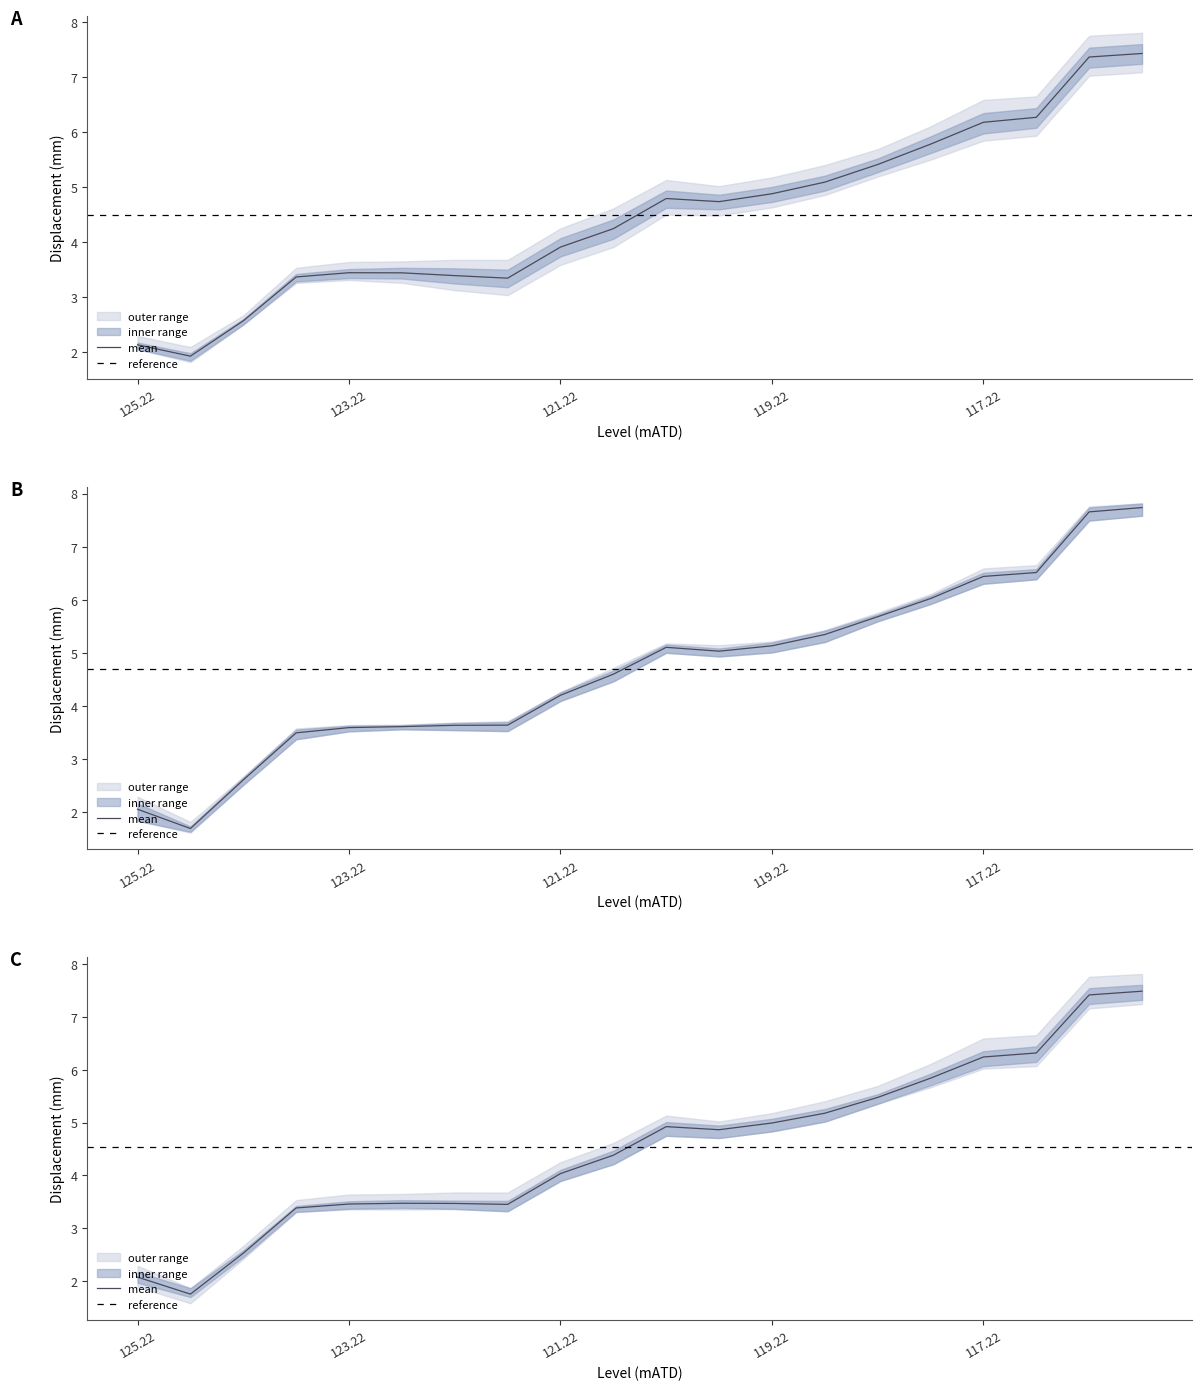

True or false: 07/08/2012 and 08/08/2012 intersect in this chart.

True